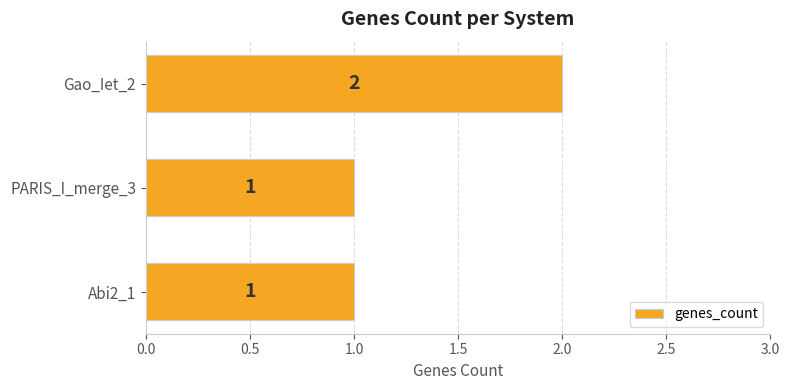

The chart shows a value of 1 at Gao_Iet_2. True or false?

False